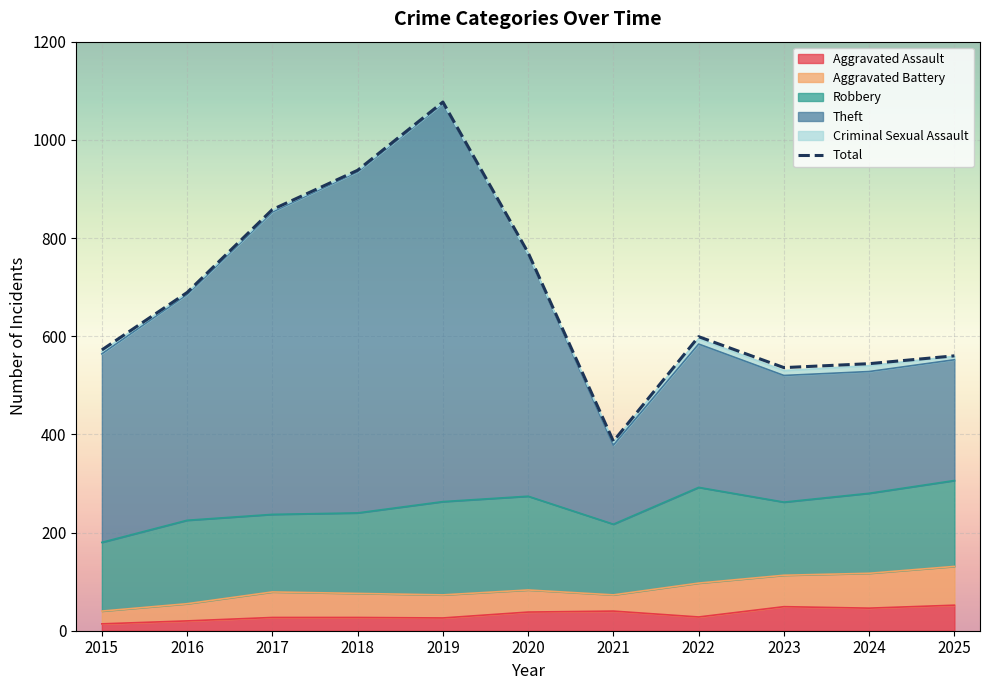

True or false: there are more than 0 points higher than both neighbors.

True